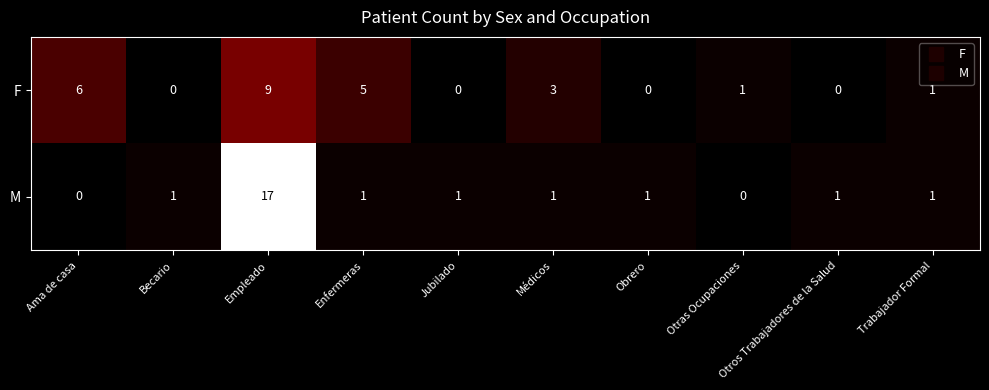

At Becario, list the series in order from smallest to largest.

F, M